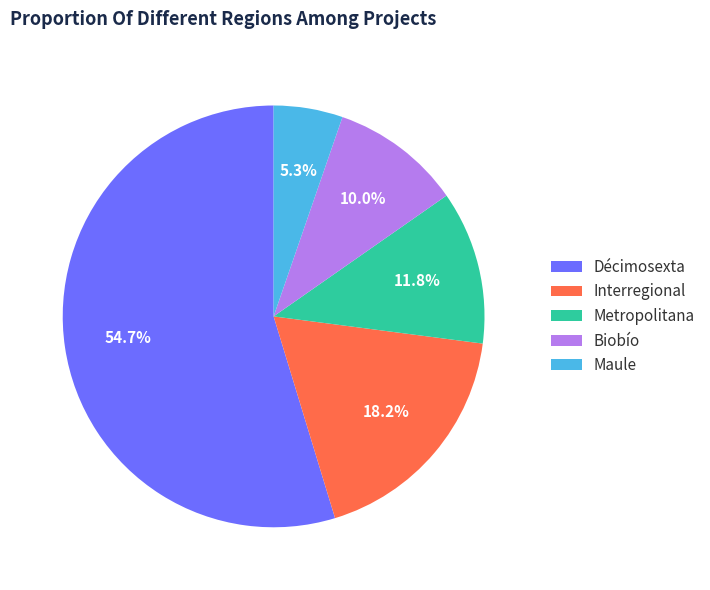

To the nearest percent, what is the combined percentage of Interregional and Décimosexta?

73%